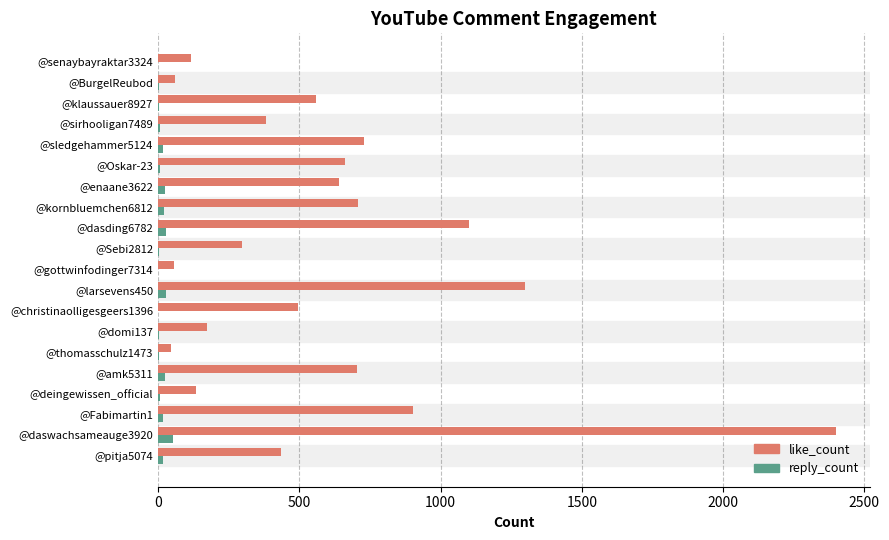

Is it true that like_count equals 546 at @larsevens450?

False